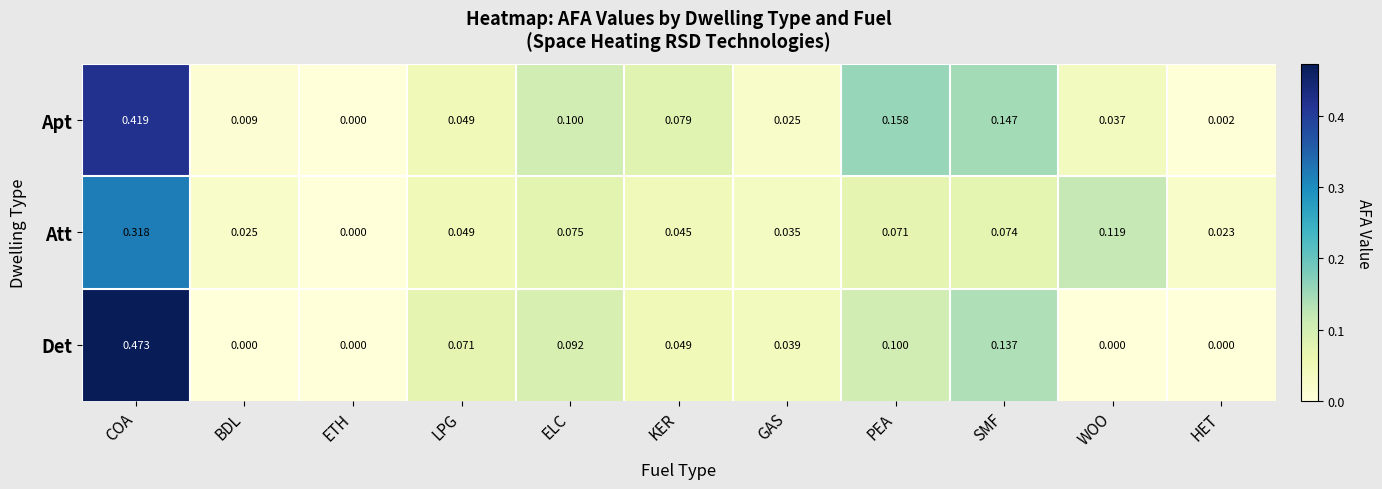

Which series has the widest spread of values?

Det